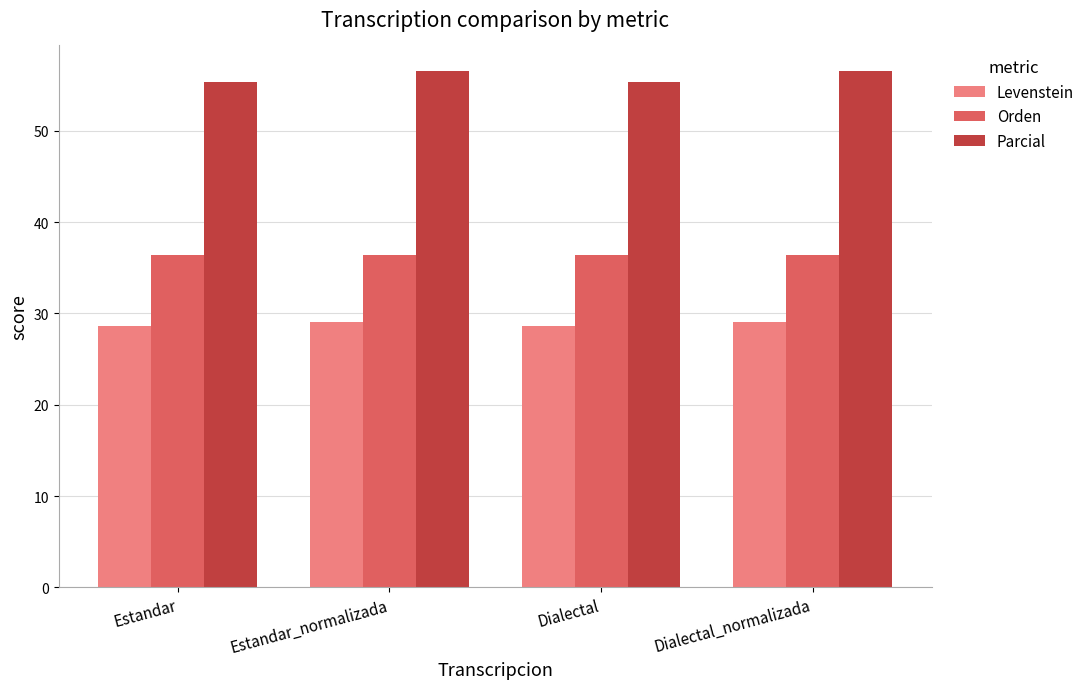

What is the smallest value displayed?

28.6